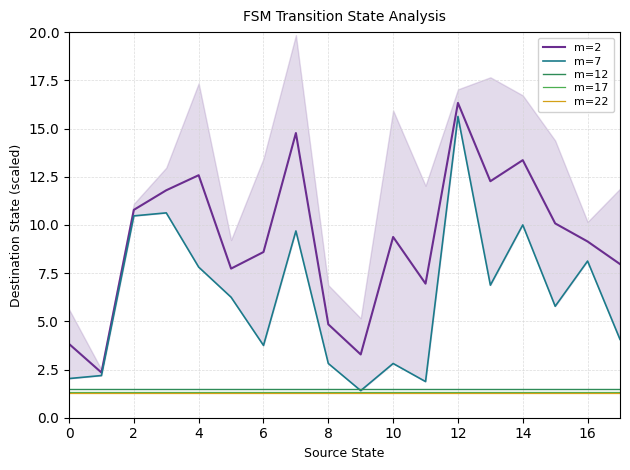

What is the label of the 17th point from the left?

16